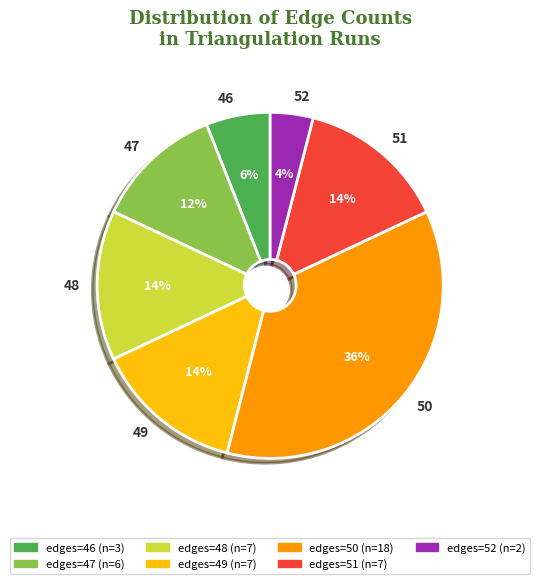

Between 46 and 47, which is larger?

47